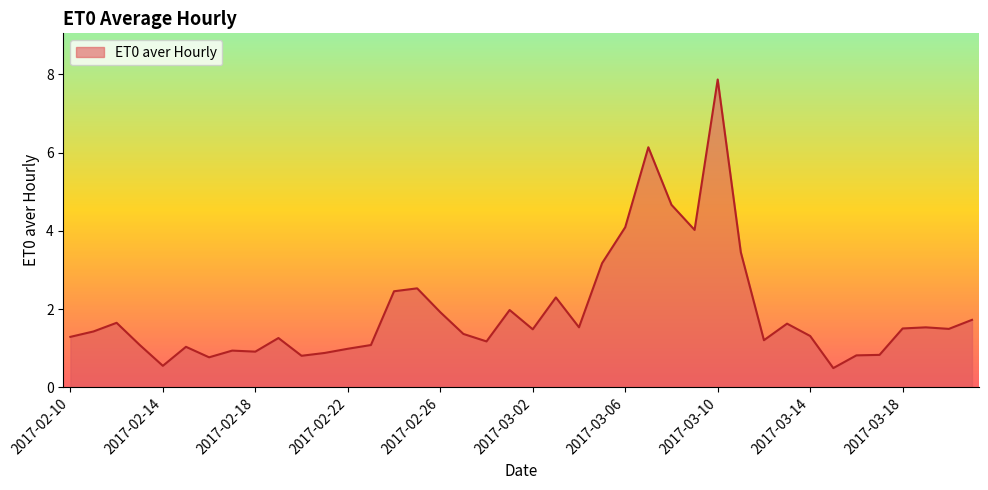

What is the minimum value shown in the chart?

0.5